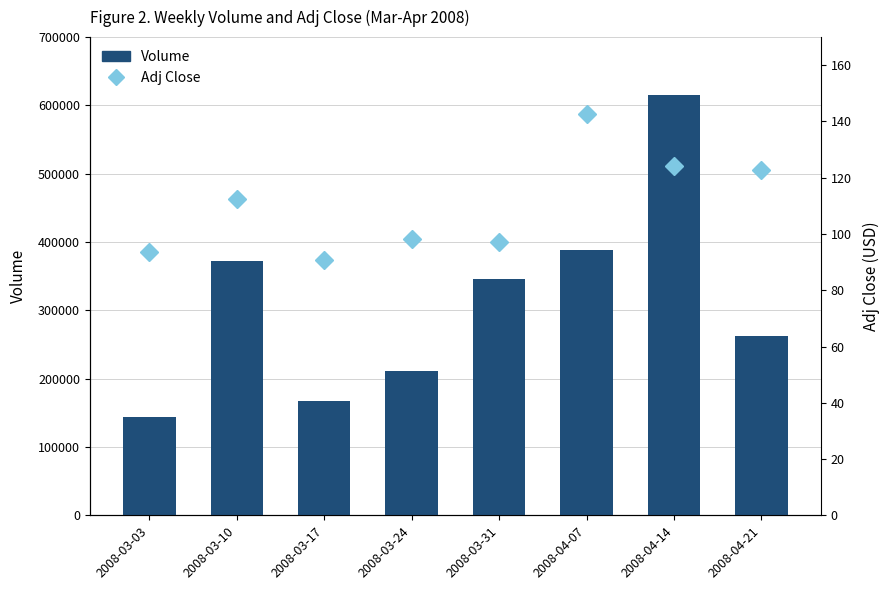

Reading left to right, what are all the values shown in this chart?

Volume: 2008-03-03=144096.0	2008-03-10=371991.0	2008-03-17=166969.0	2008-03-24=210524.0	2008-03-31=345802.0	2008-04-07=388722.0	2008-04-14=615937.0	2008-04-21=263195.0
Adj Close: 2008-03-03=93.6	2008-03-10=112.6	2008-03-17=90.8	2008-03-24=98.1	2008-03-31=97.2	2008-04-07=142.6	2008-04-14=124.3	2008-04-21=122.9